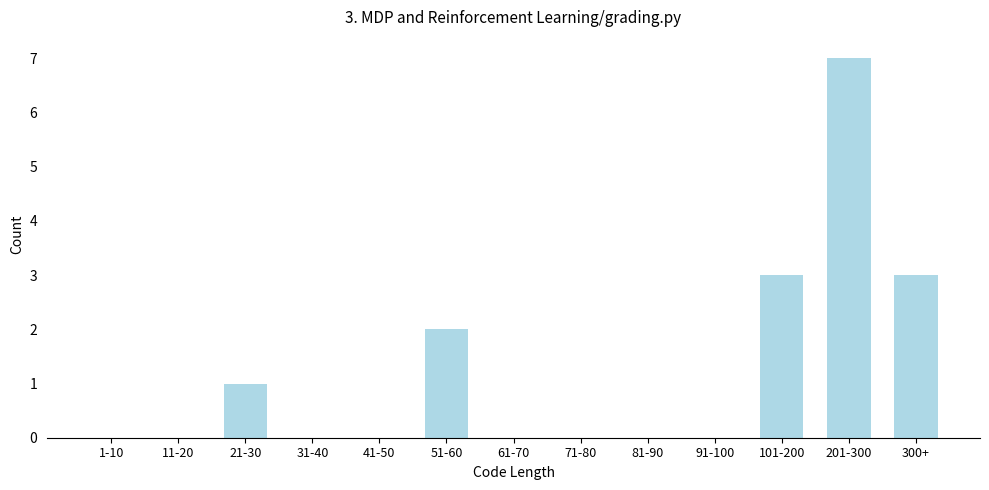

Reading left to right, transcribe all the data shown in this chart.

1-10=0	11-20=0	21-30=1	31-40=0	41-50=0	51-60=2	61-70=0	71-80=0	81-90=0	91-100=0	101-200=3	201-300=7	300+=3